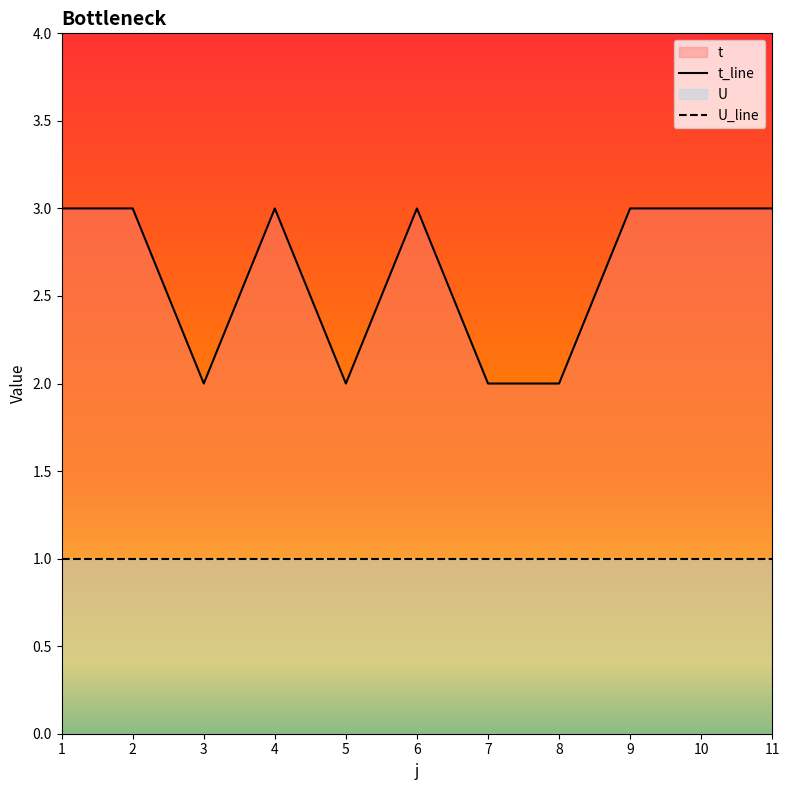

What is the total value across all series at 11?

4